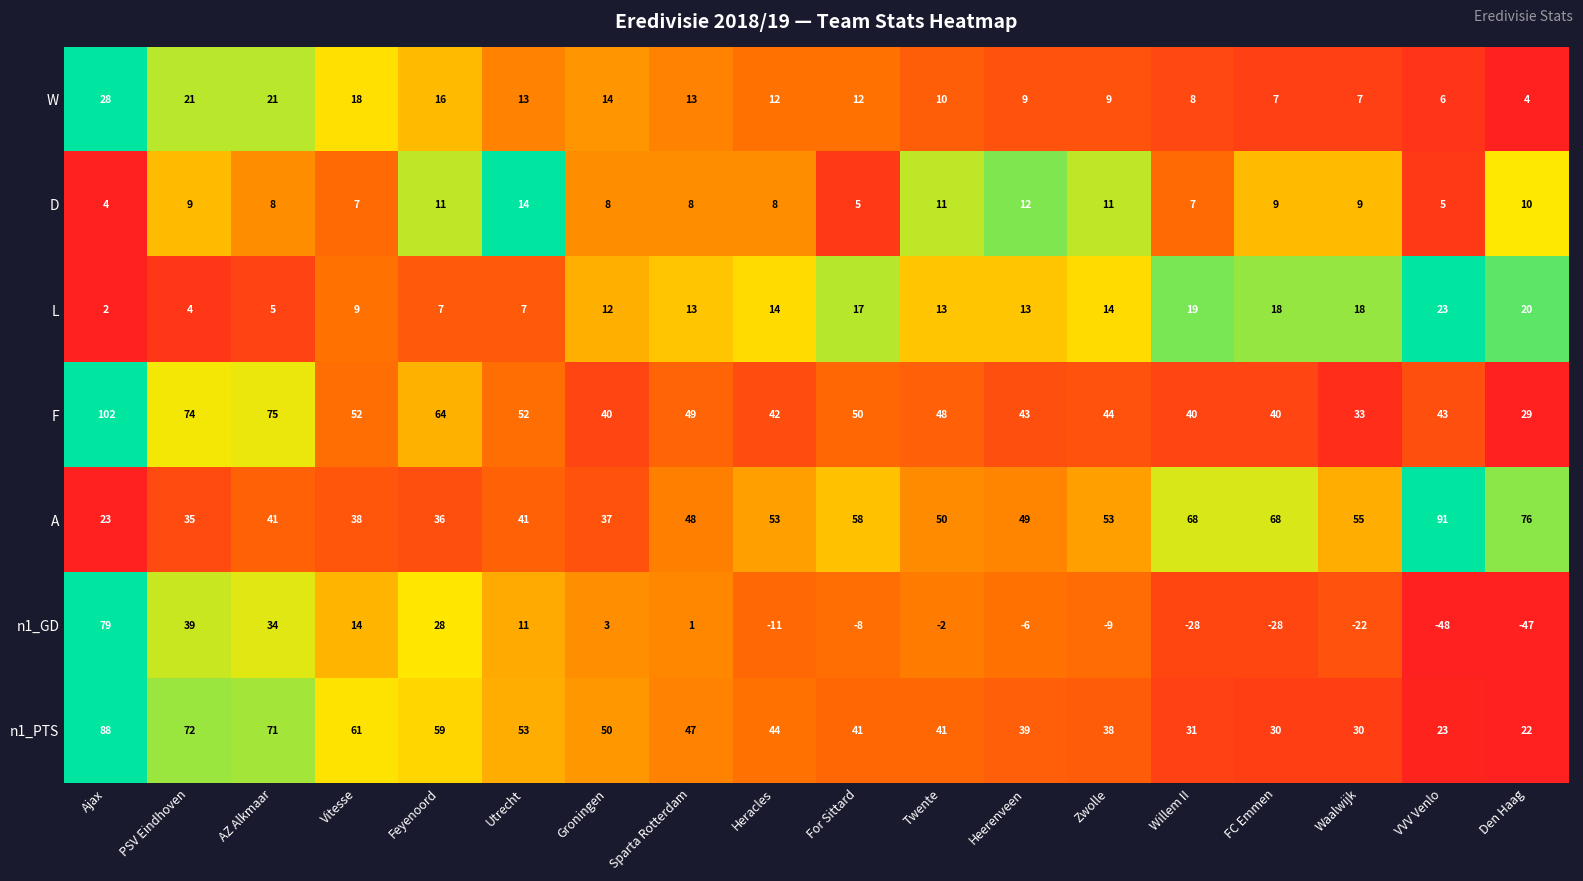

The value of L at VVV Venlo is 23. True or false?

True